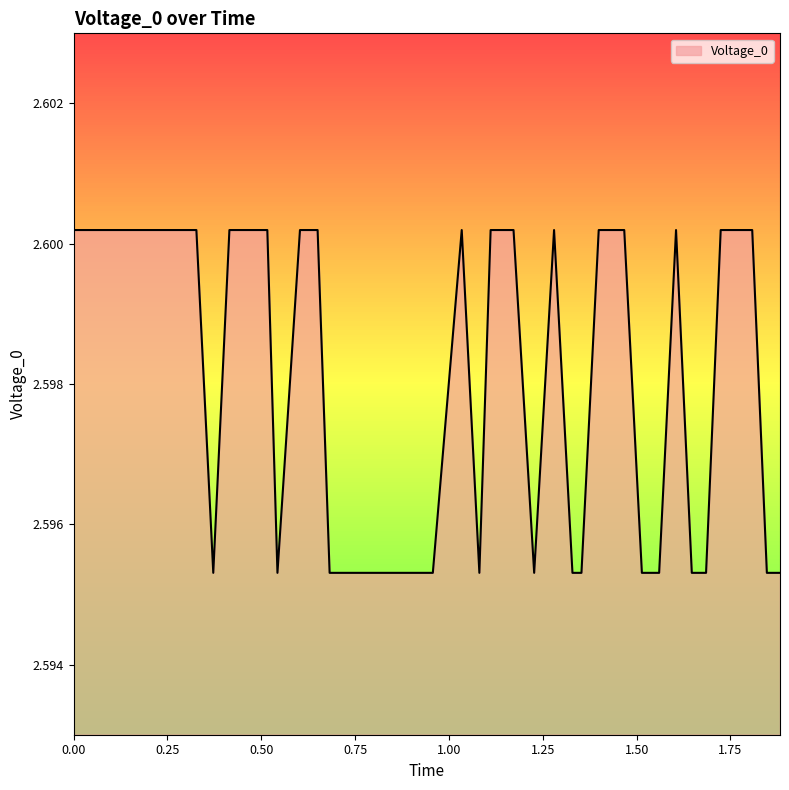

Count the values in the range 2 to 3.

40